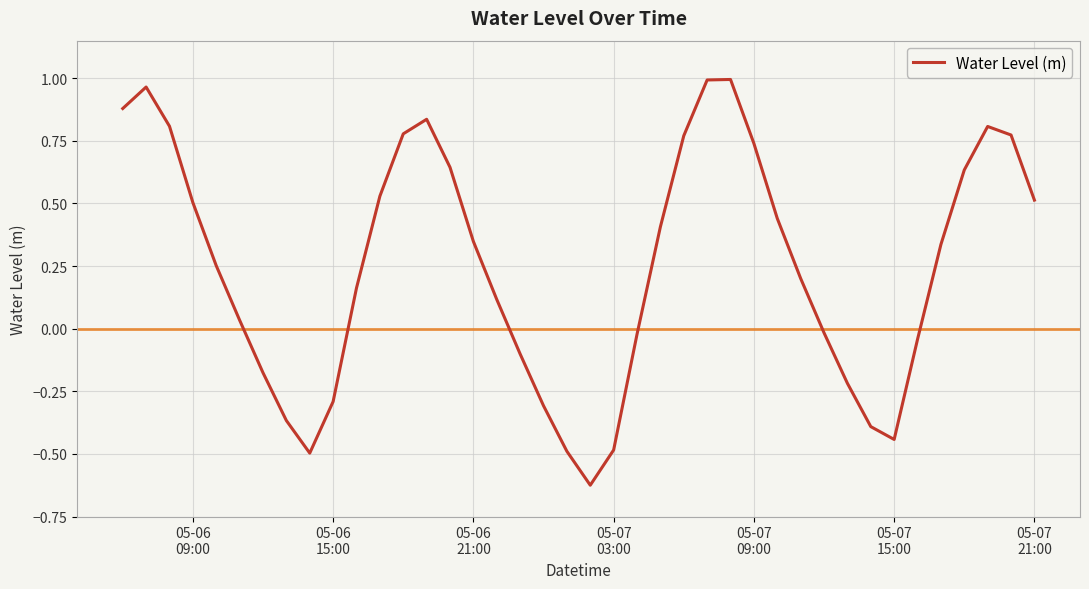

What is the difference between the maximum and minimum values?

1.6